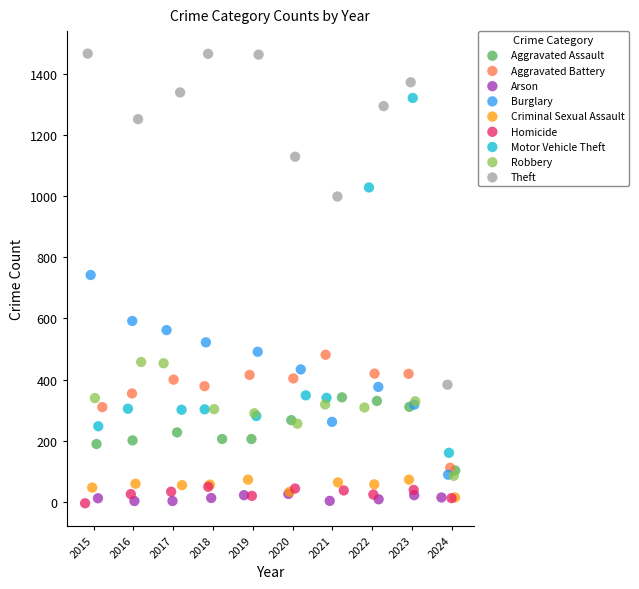

Which series has the largest Y range (max minus min)?

Motor Vehicle Theft